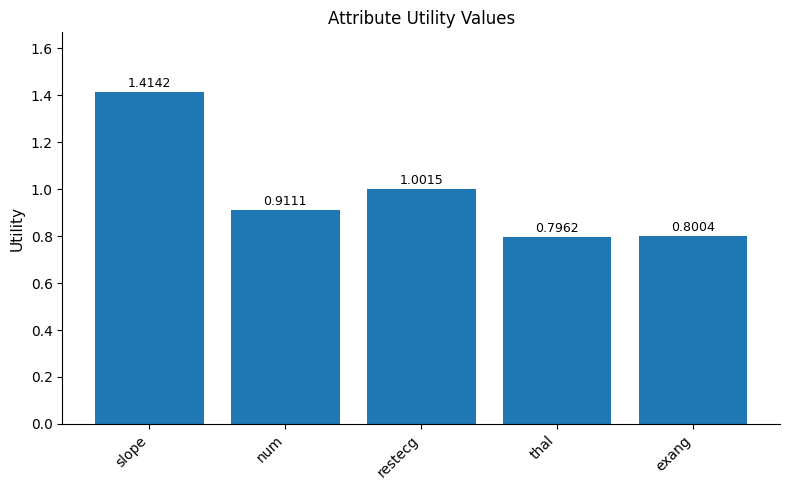

Rank the categories by value from highest to lowest.

slope, restecg, num, exang, thal